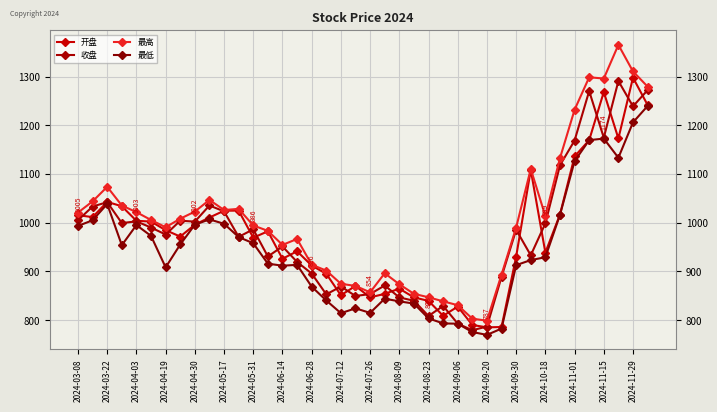

Does the chart have visible grid lines?

Yes